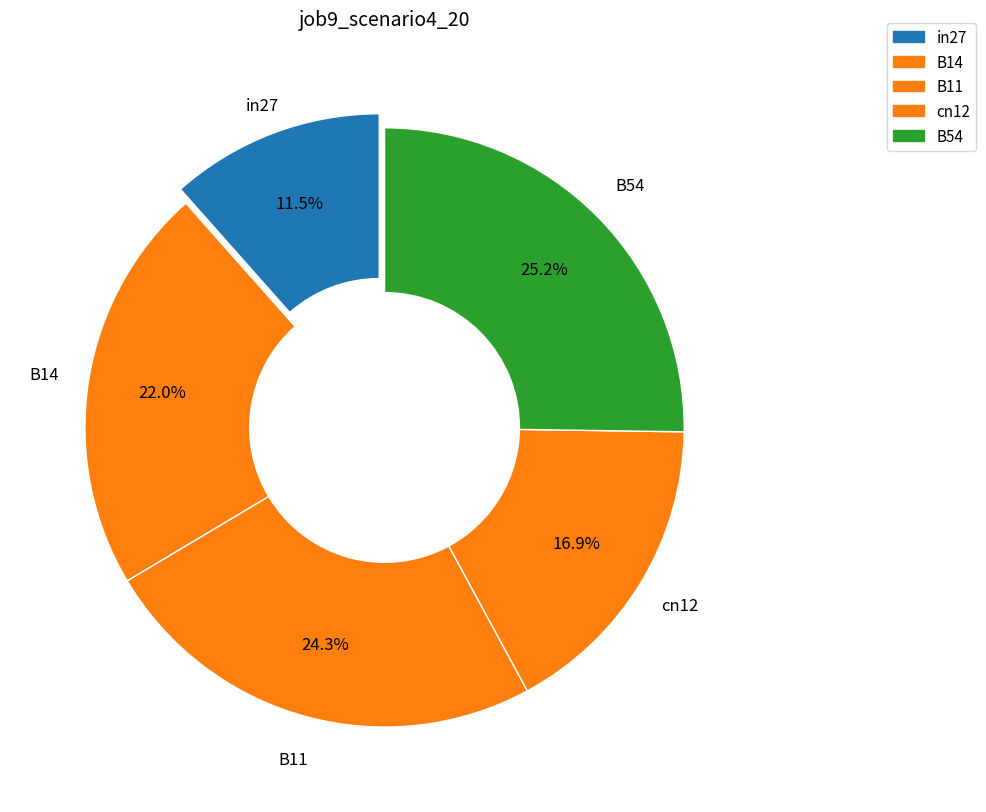

To the nearest percent, what is the average slice percentage?

20%